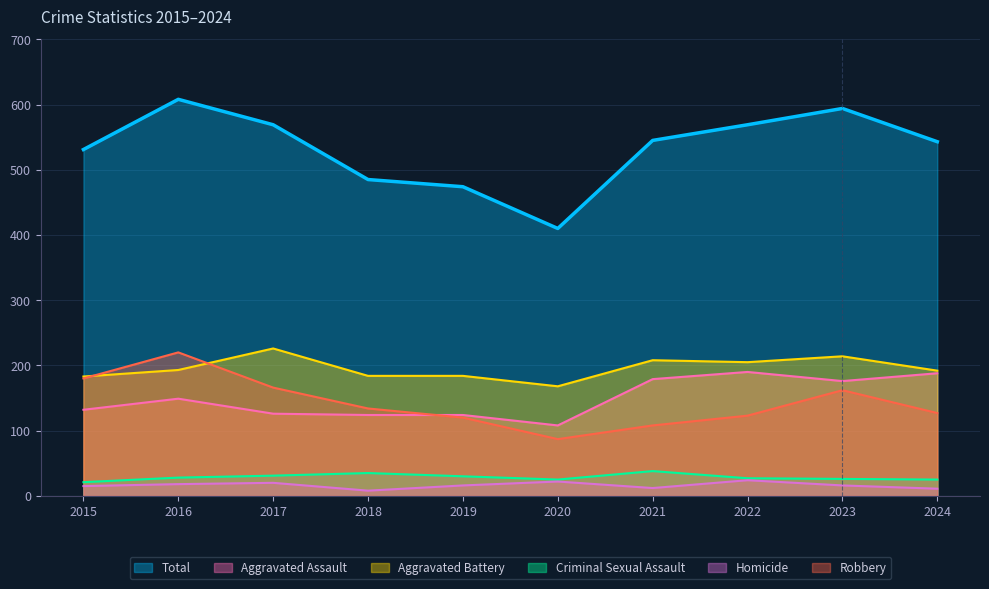

True or false: Aggravated Battery has a value of 324 at 2021.

False